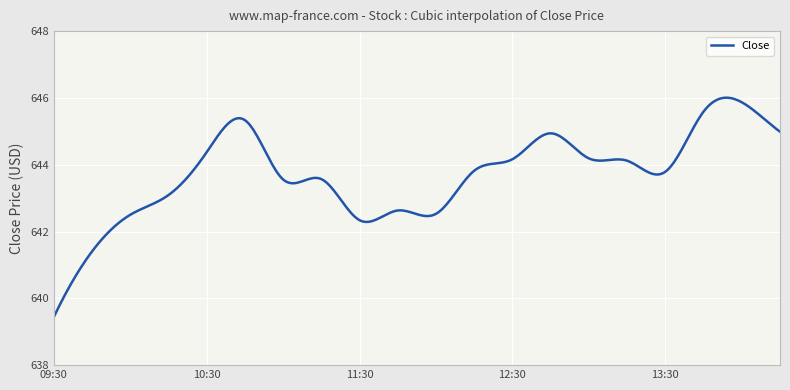

Count the number of data series in this chart.

1